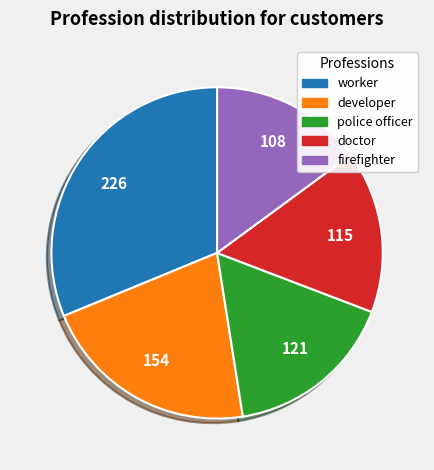

True or false: doctor accounts for 29% of the total.

False